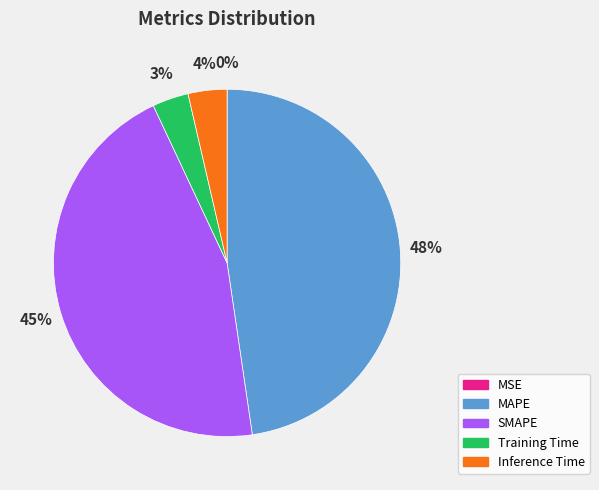

What is the largest slice in the pie chart?

MAPE